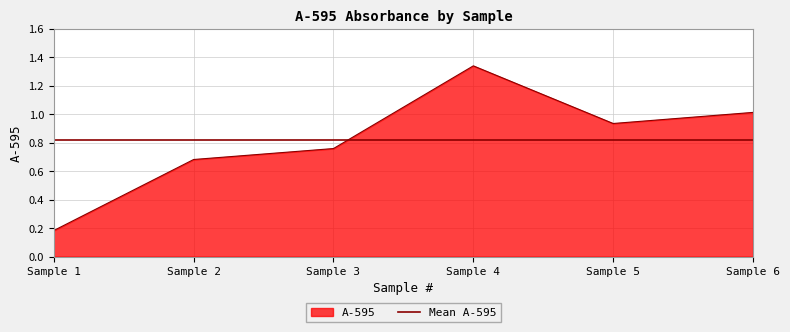

True or false: there are more than 1 points higher than both neighbors.

False